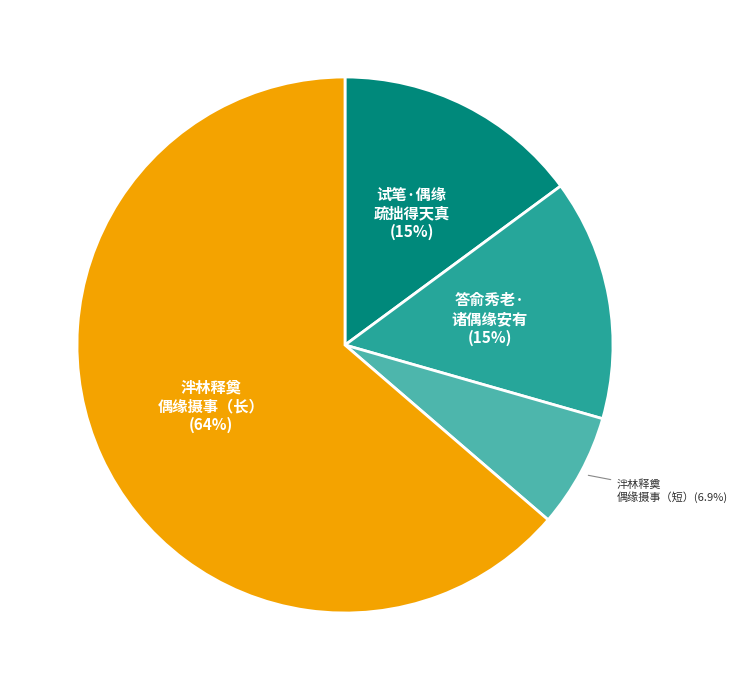

How many slices are in this pie chart?

4